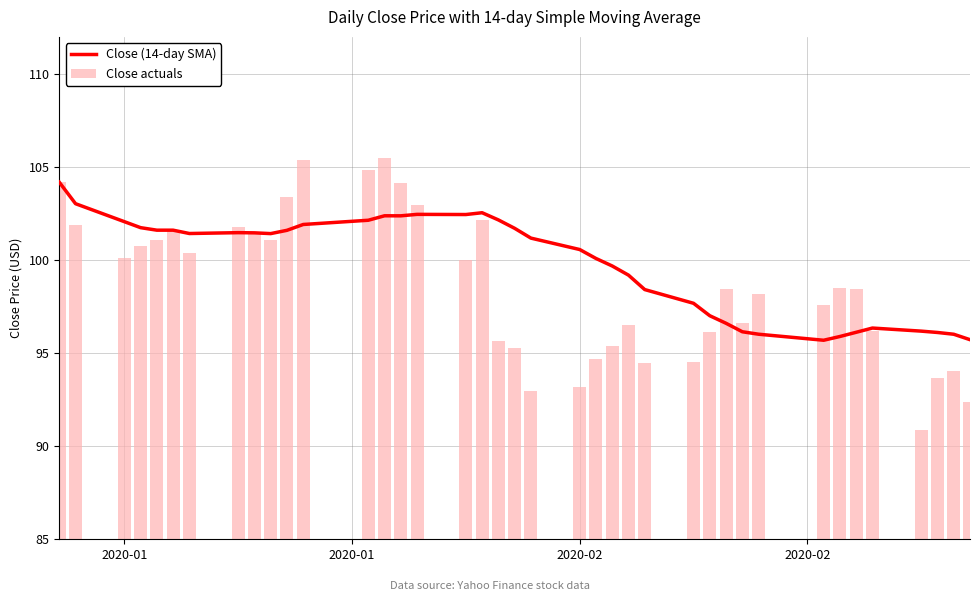

List the series in order of their overall mean, lowest first.

Close actuals, Close (14-day SMA)